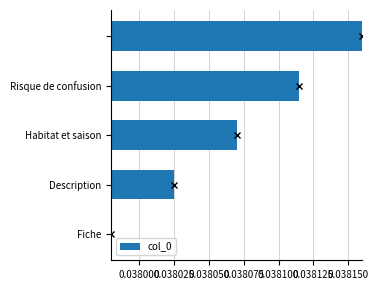

Count the values in the range 0 to 1.

5